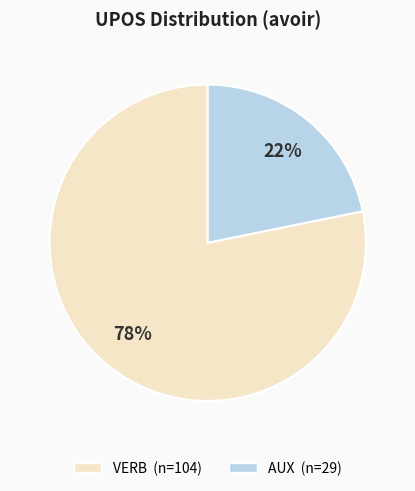

To the nearest percent, what is the difference between the AUX and VERB slice percentages?

56%